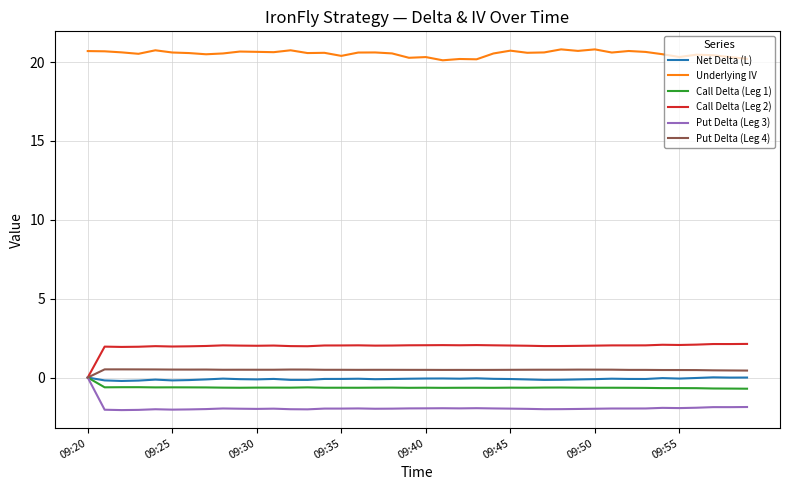

What is the maximum value for Call Delta (Leg 2)?

2.1